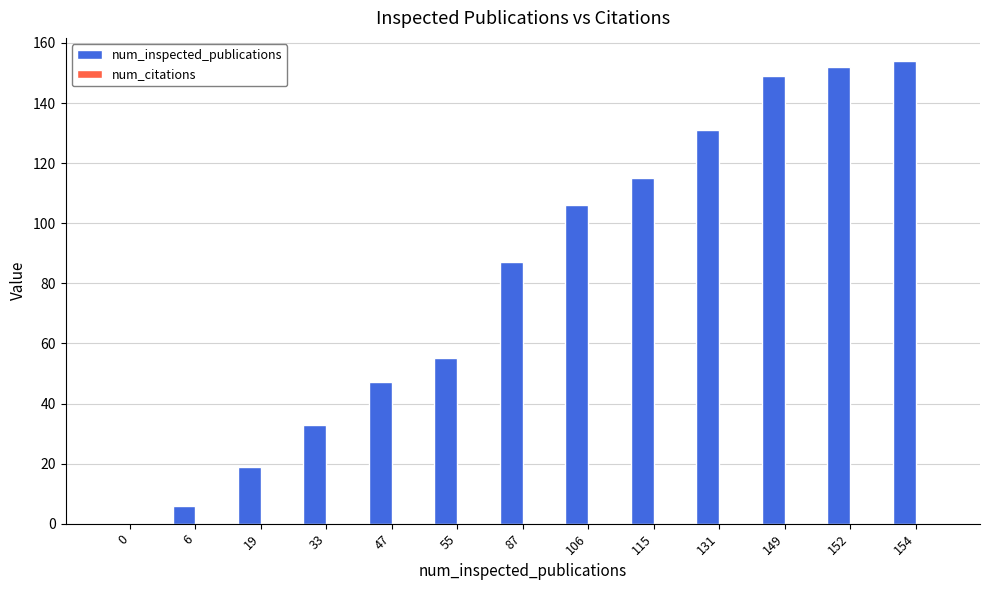

What is the sum of all values?

1054